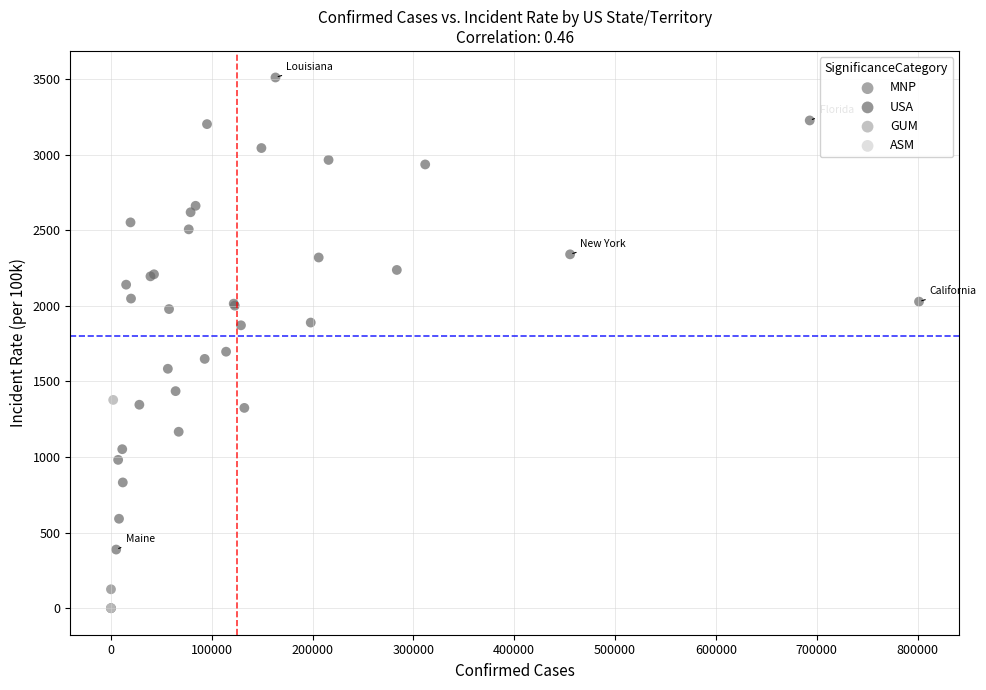

What are all the series names shown in the legend?

ASM, GUM, MNP, USA